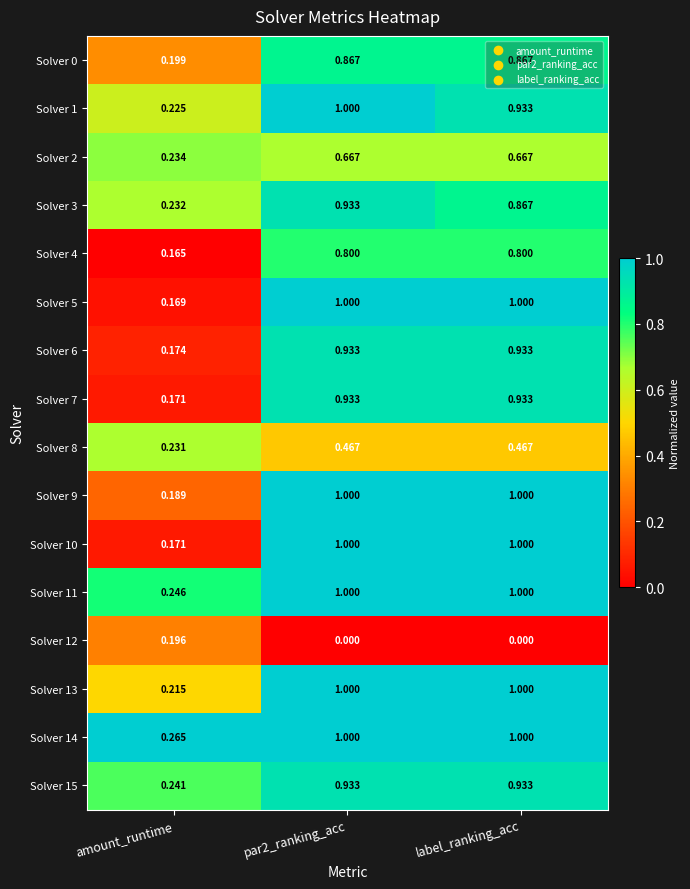

At which category is the sum across all series the highest?

par2_ranking_acc